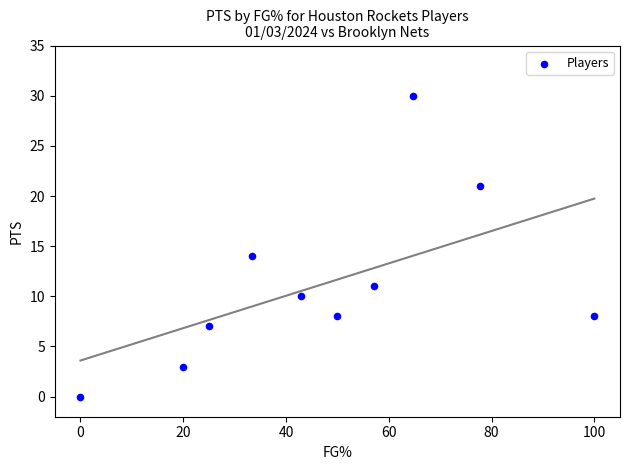

What Y value in the scatter plot is closest to 15?

14